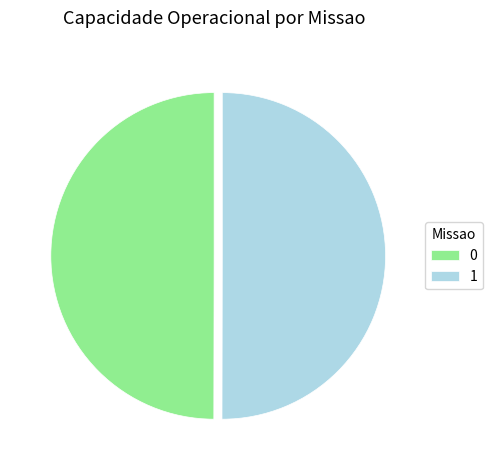

Approximately how many times larger is the value at 0 compared to 1?

1.0